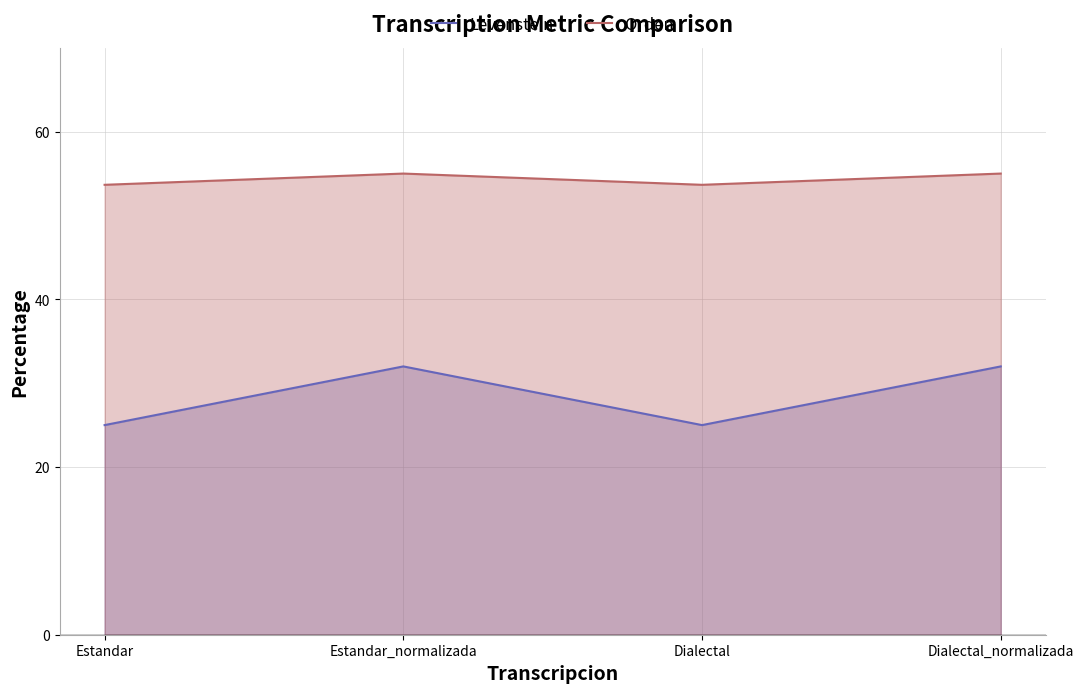

The value of Levenstein at Estandar_normalizada is 32.0. True or false?

True